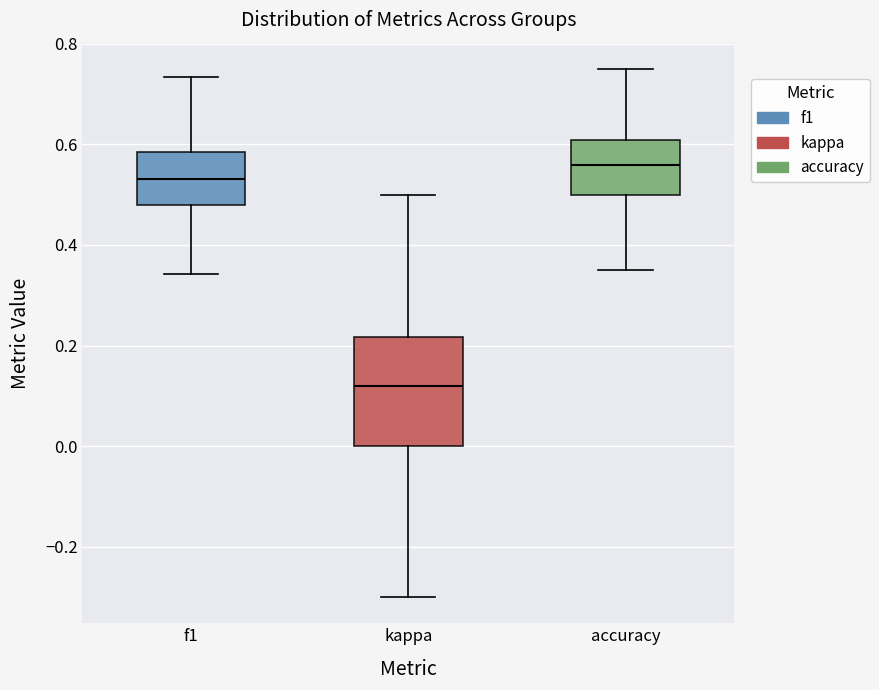

Which box has the highest median line?

accuracy